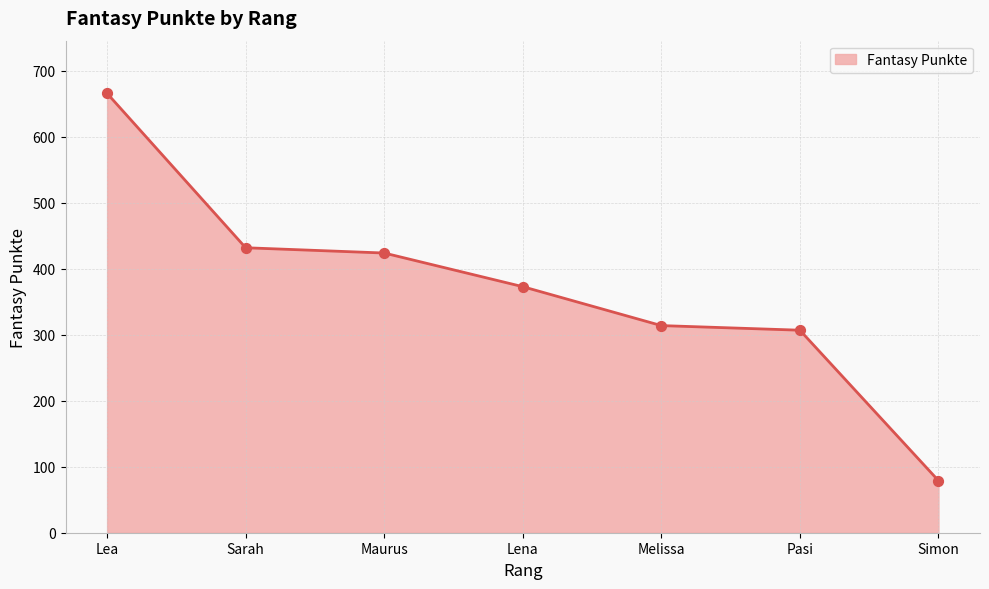

What is the ratio of the value at Sarah to the value at Melissa?

1.4